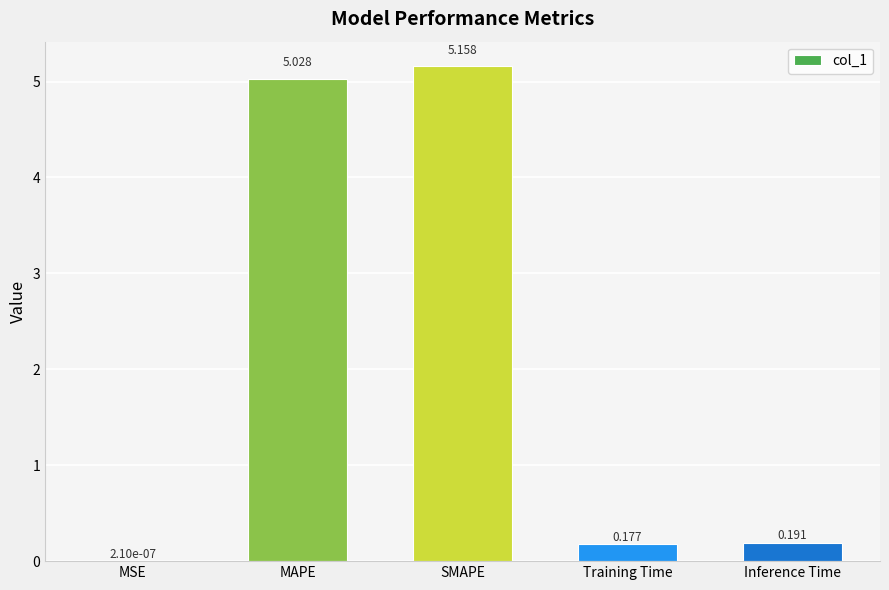

What is the change in value from MAPE to Training Time?

-4.9